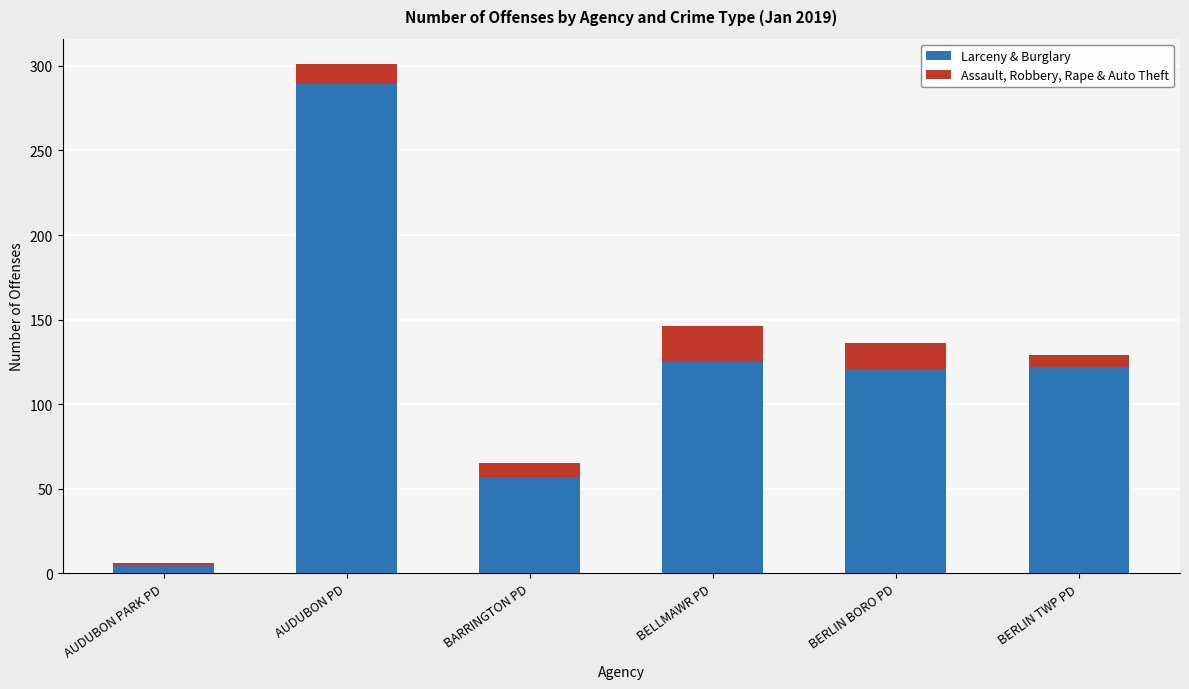

What is the maximum value for Larceny & Burglary?

289